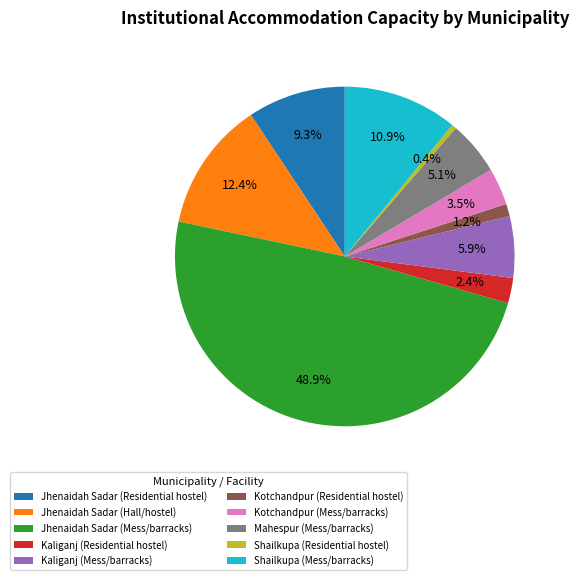

Which category has the smallest portion of the pie?

Shailkupa (Residential hostel)